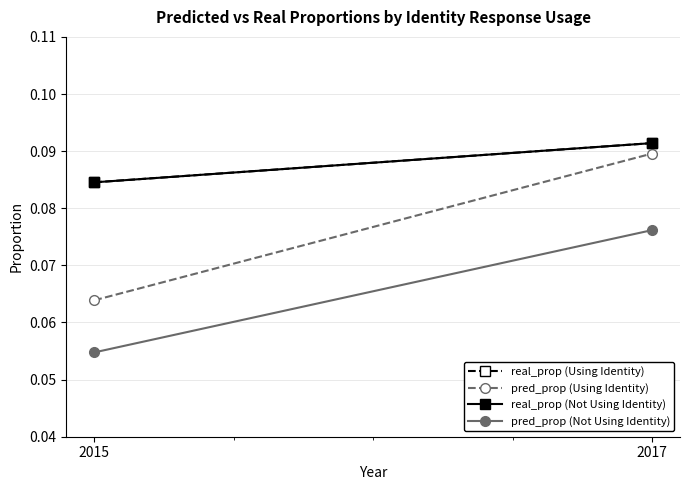

Rank the categories by real_prop (Using Identity) value from highest to lowest.

2017, 2015